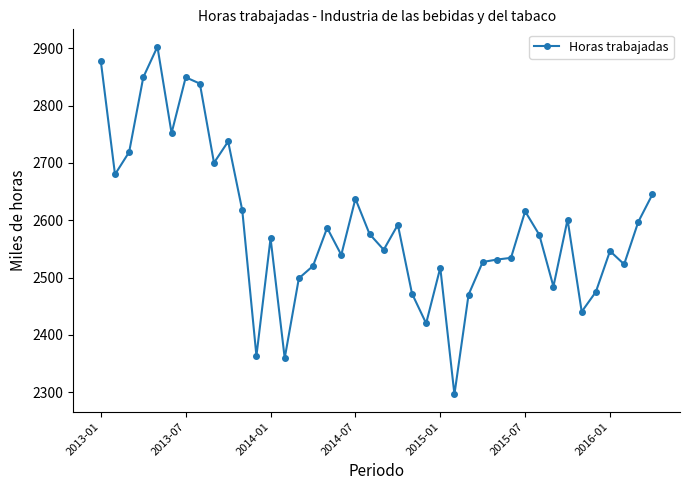

What is the value of the 21st point from the left?

2548.4